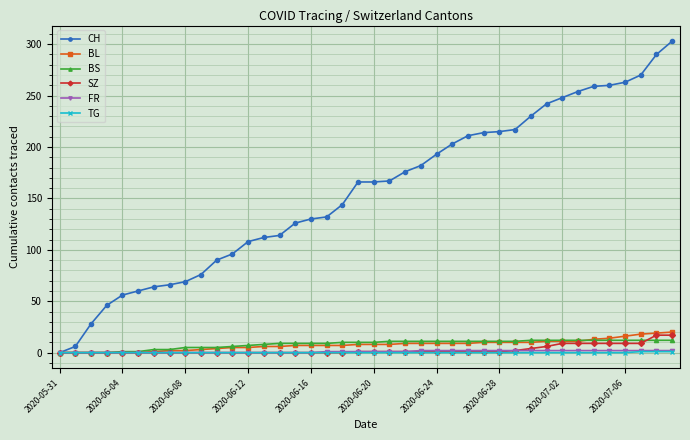

Which series has the largest total across all categories?

CH